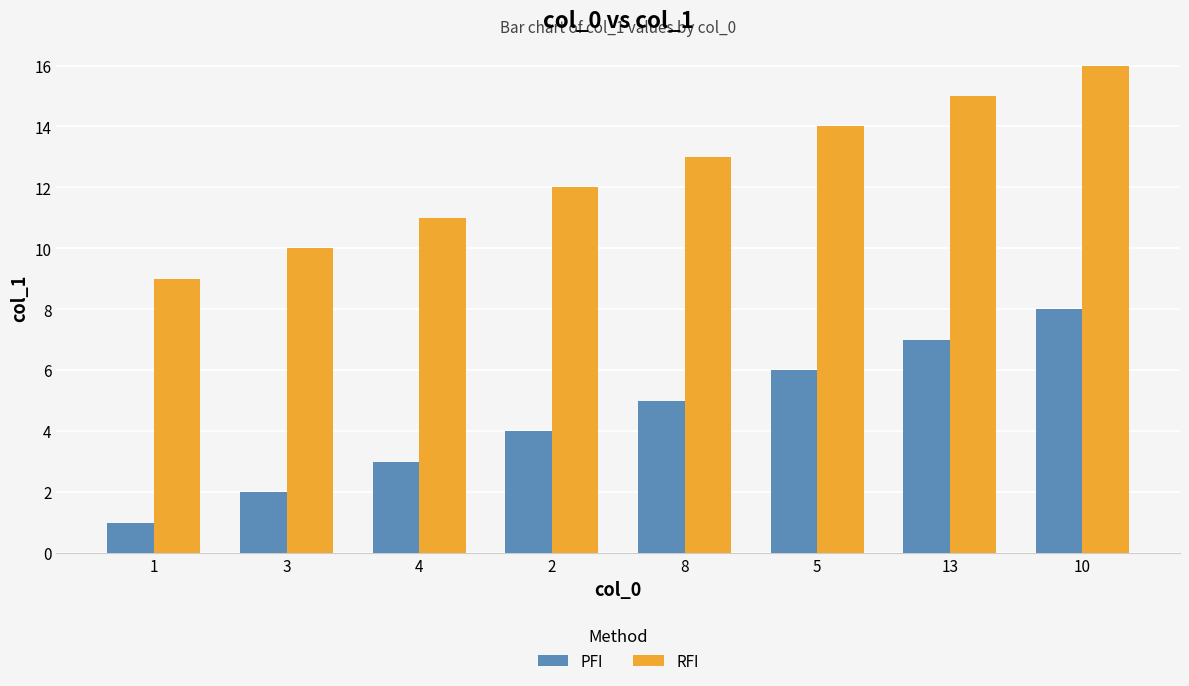

List the series in order of their peak value, highest first.

RFI, PFI